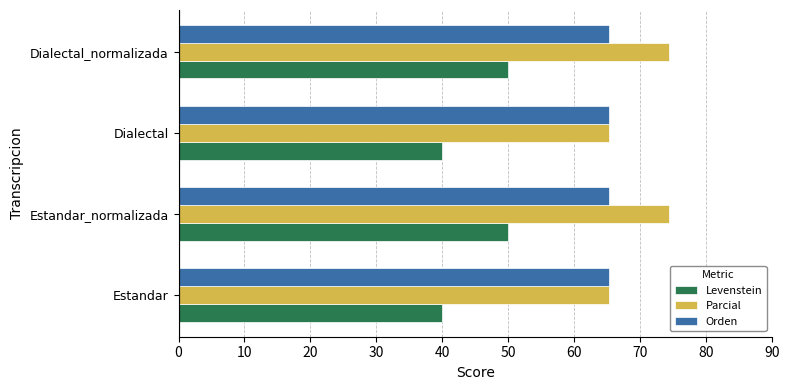

What is the difference between the maximum and minimum values in the Parcial series?

9.2